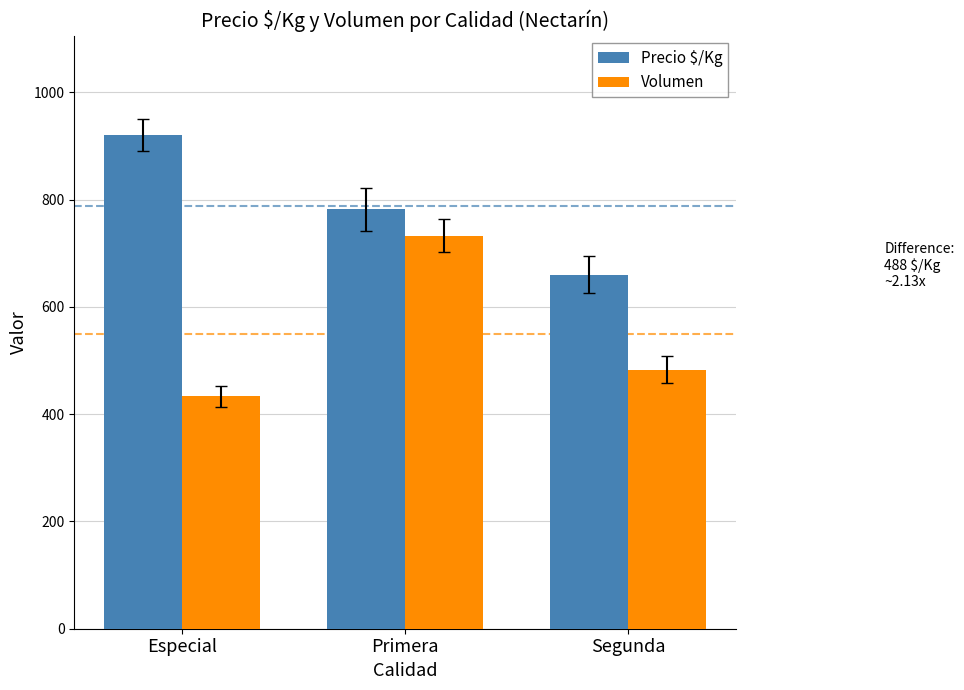

What is the difference between the second highest and minimum values in the Precio $/Kg series?

122